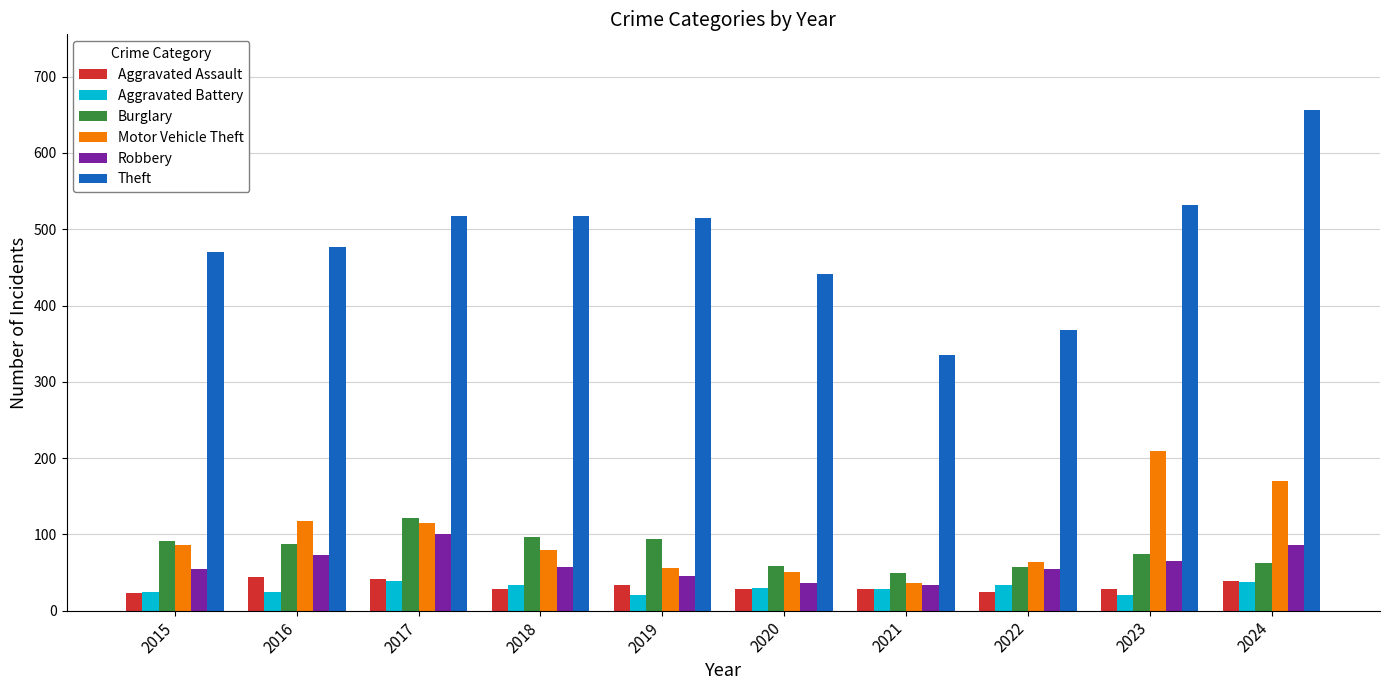

What is the sum of all Burglary values?

793